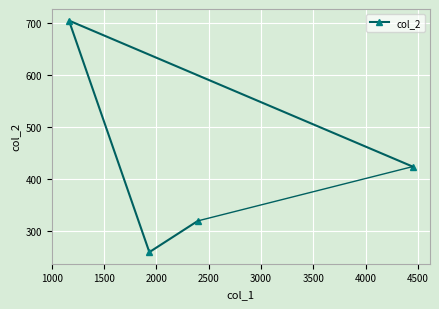

What is the difference between the maximum and minimum values?

444